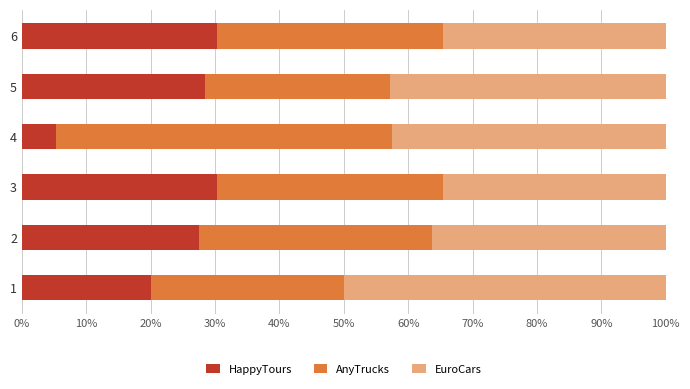

How many distinct data groups are displayed?

3